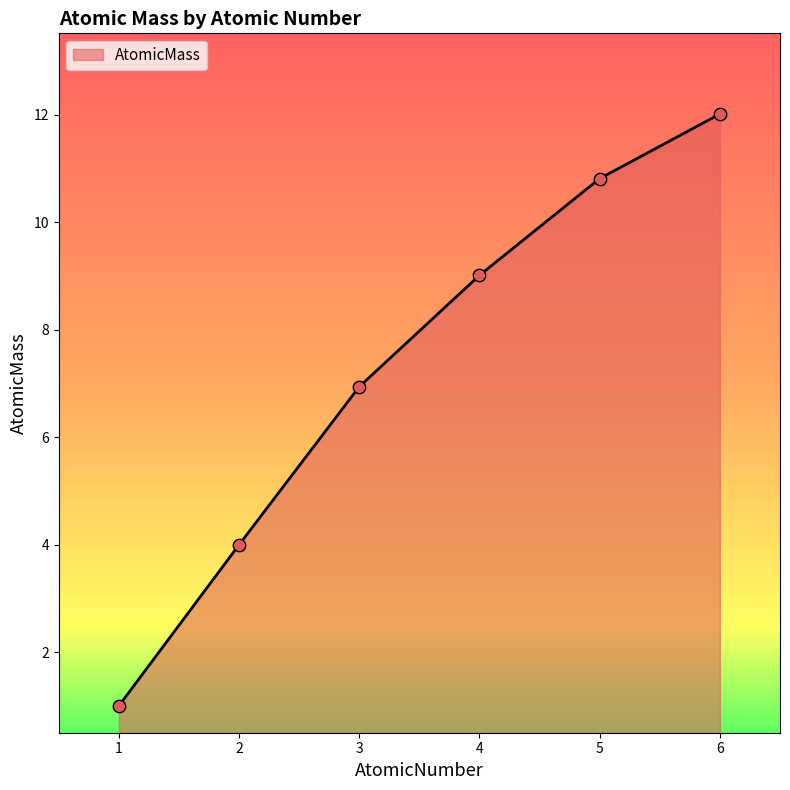

What is the ratio of the value at 5 to the value at 6?

0.9